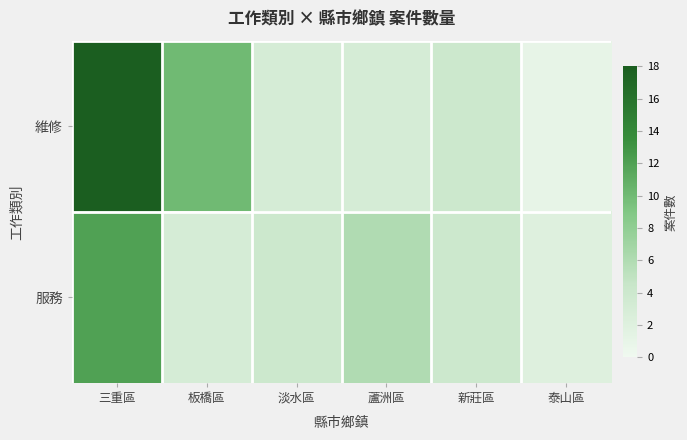

Which has a higher value, 蘆洲區 or 板橋區?

板橋區